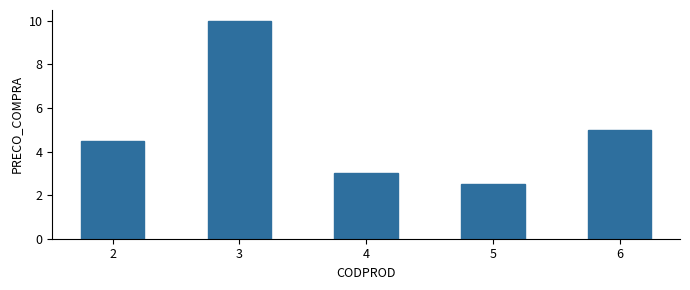

Reading left to right, what are all the values shown in this chart?

2=4.5	3=10.0	4=3.0	5=2.5	6=5.0